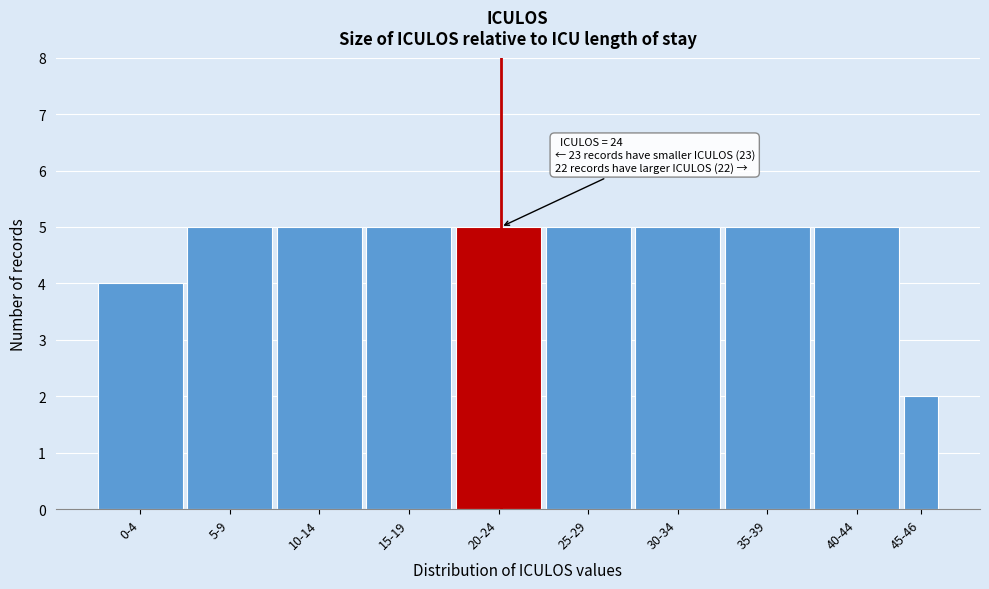

Reading left to right, extract all data points from this chart.

0-4=4	5-9=5	10-14=5	15-19=5	20-24=5	25-29=5	30-34=5	35-39=5	40-44=5	45-46=2